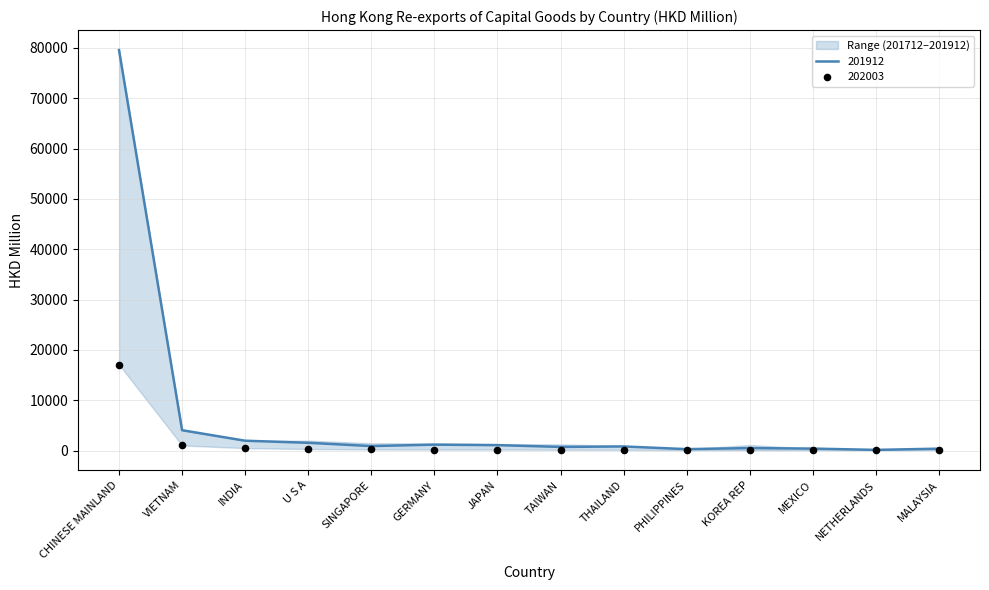

What is the total value across all series at SINGAPORE?

1109.0